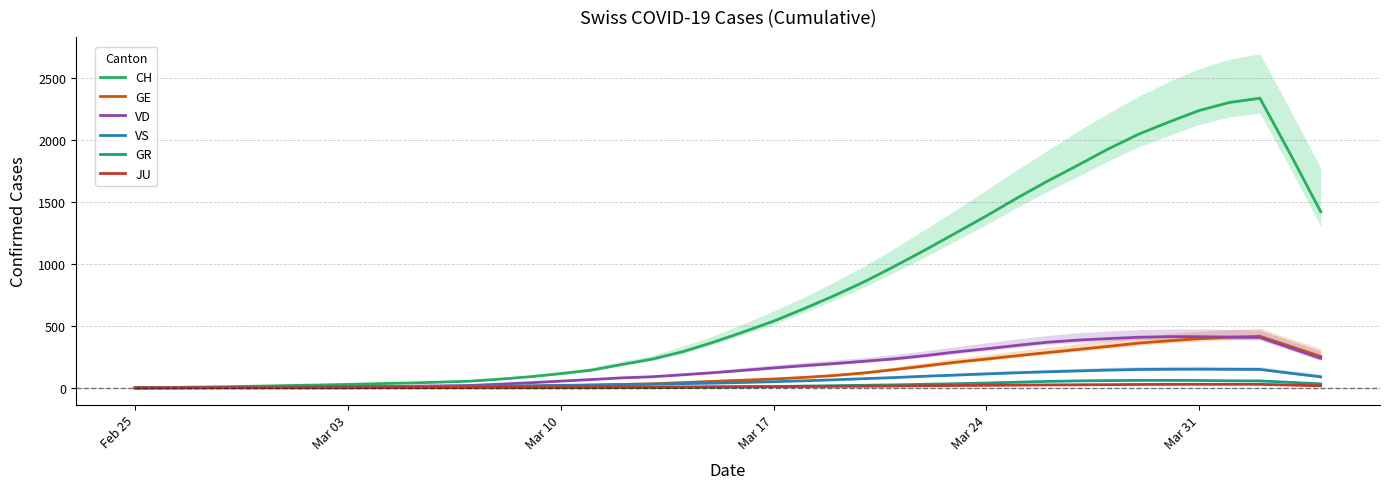

Which series has the widest spread of values?

CH